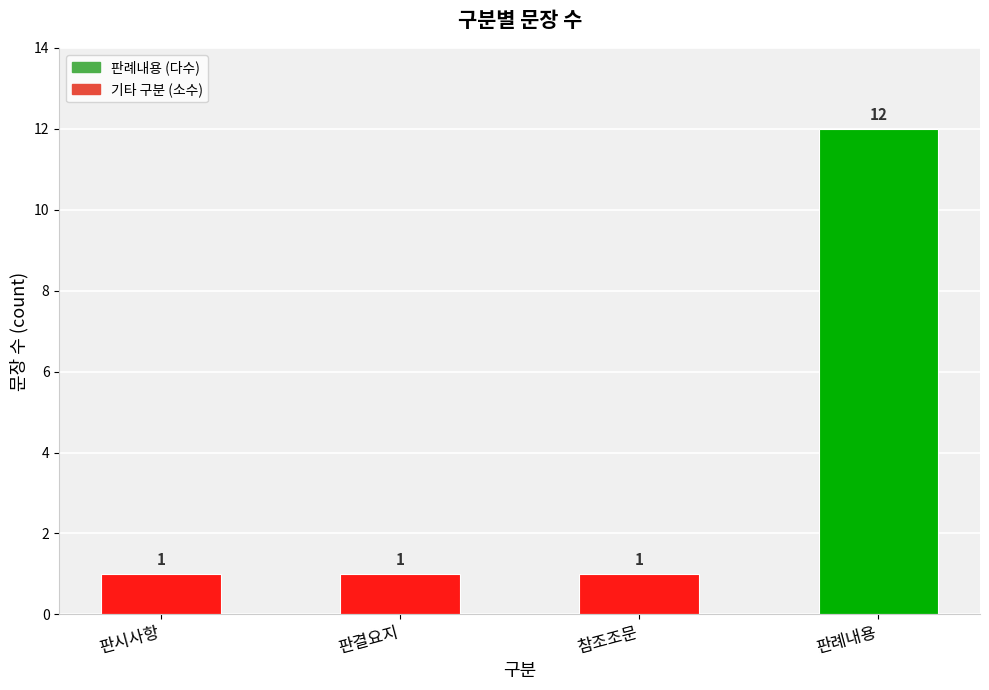

Reading left to right, what are all the values shown in this chart?

1	1	1	12